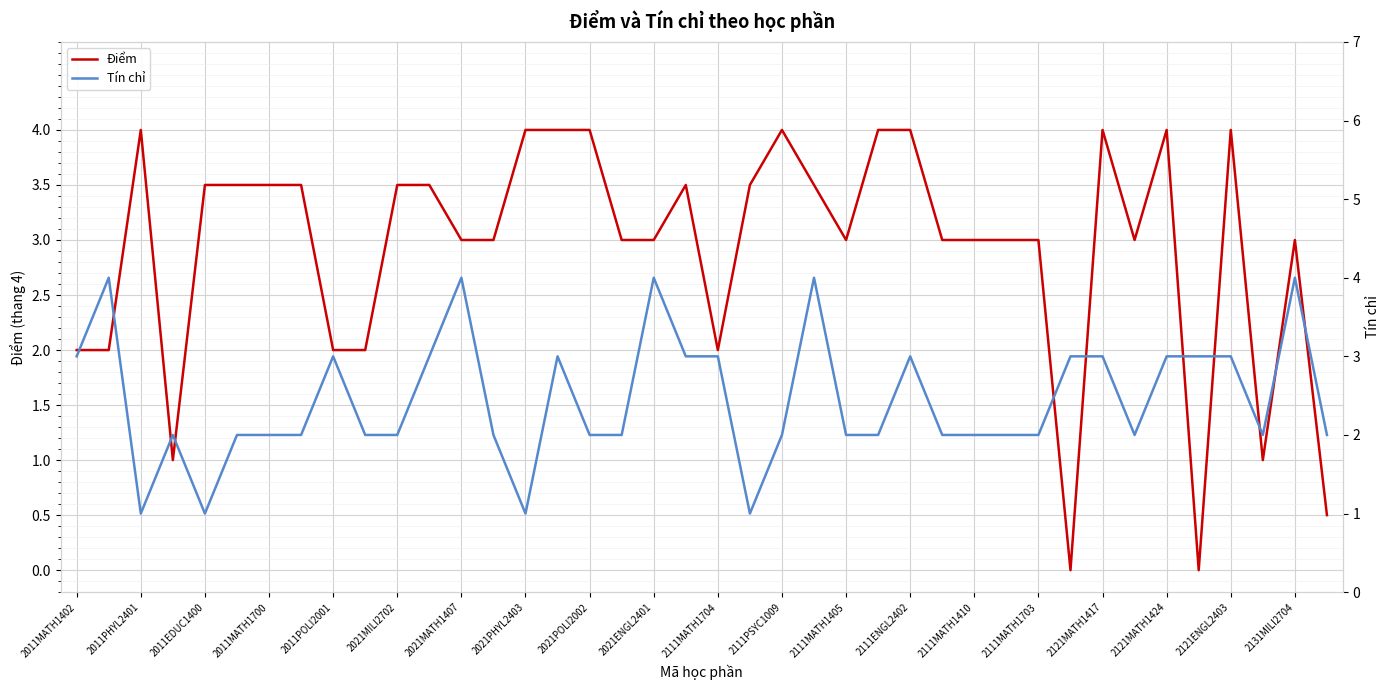

Where does the Tín chỉ series first go above 2?

2011MATH1402